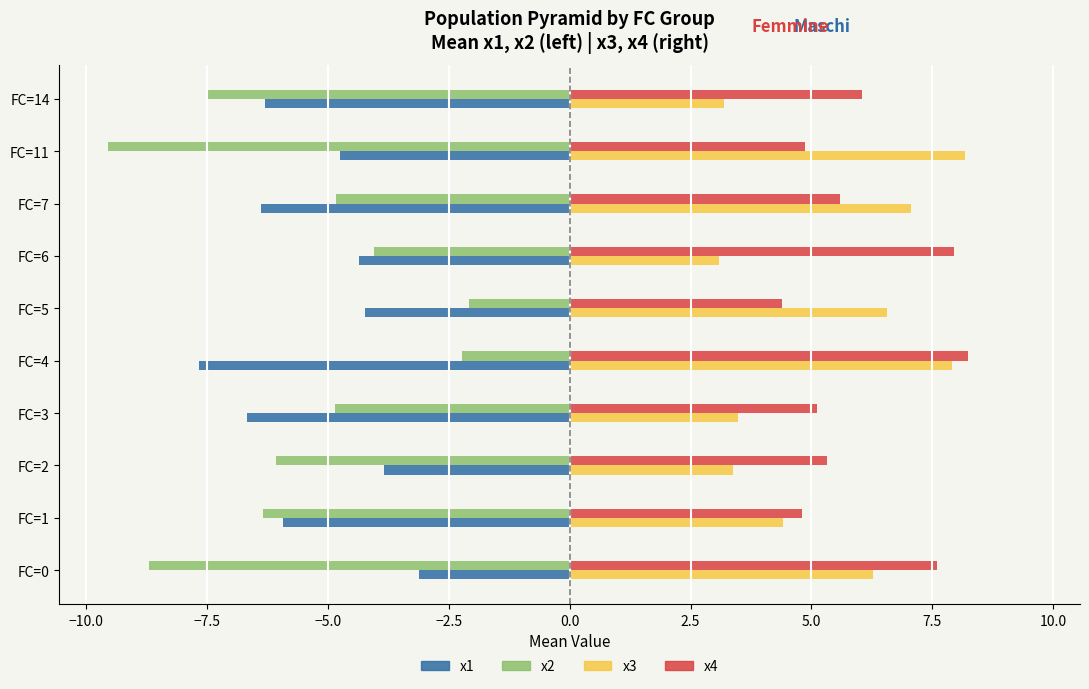

At which category does the chart reach its minimum across all series?

FC=11